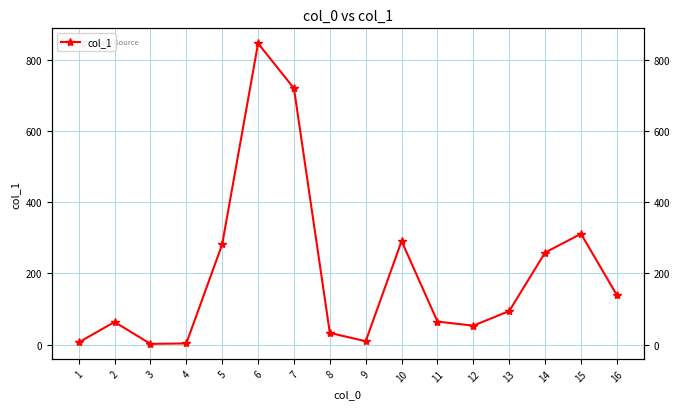

At which label does the data first exceed 94?

5